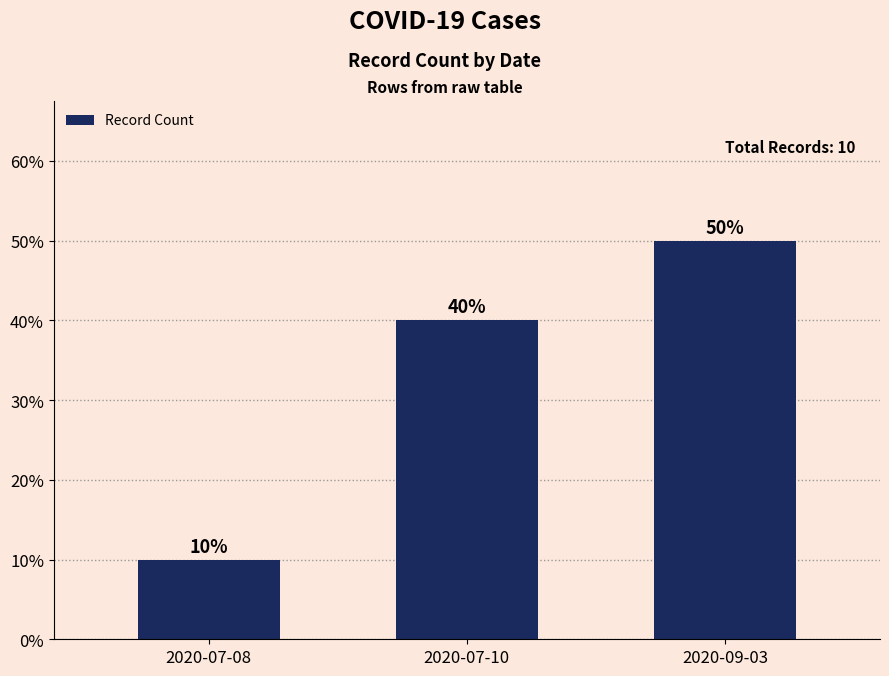

What is the average value?

0.3